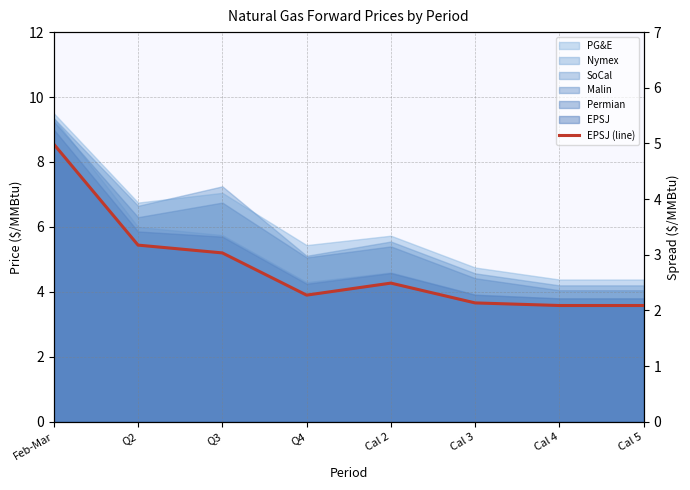

List the labels in order of value, smallest first.

Cal 4, Cal 5, Cal 3, Q4, Cal 2, Q3, Q2, Feb-Mar